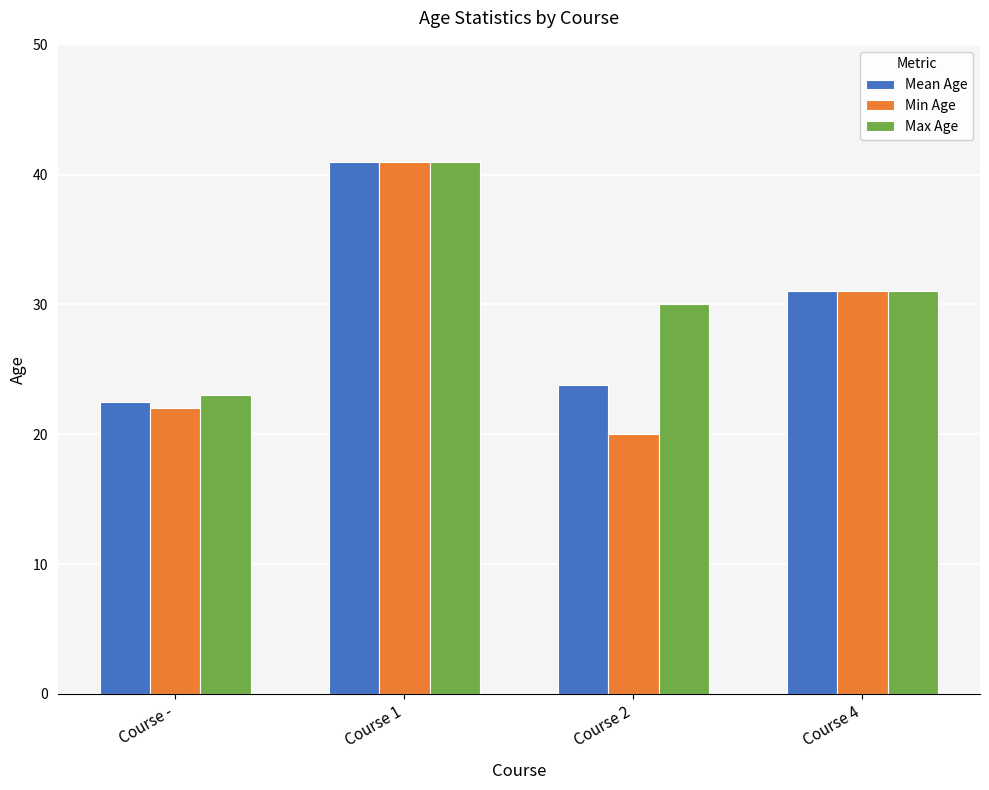

Which series has the largest total across all categories?

Max Age